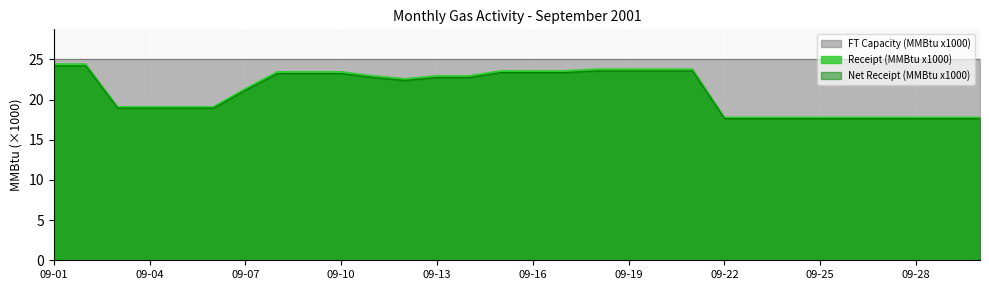

True or false: Receipt (MMBtu) and Net Receipt (MMBtu) cross at least once.

False